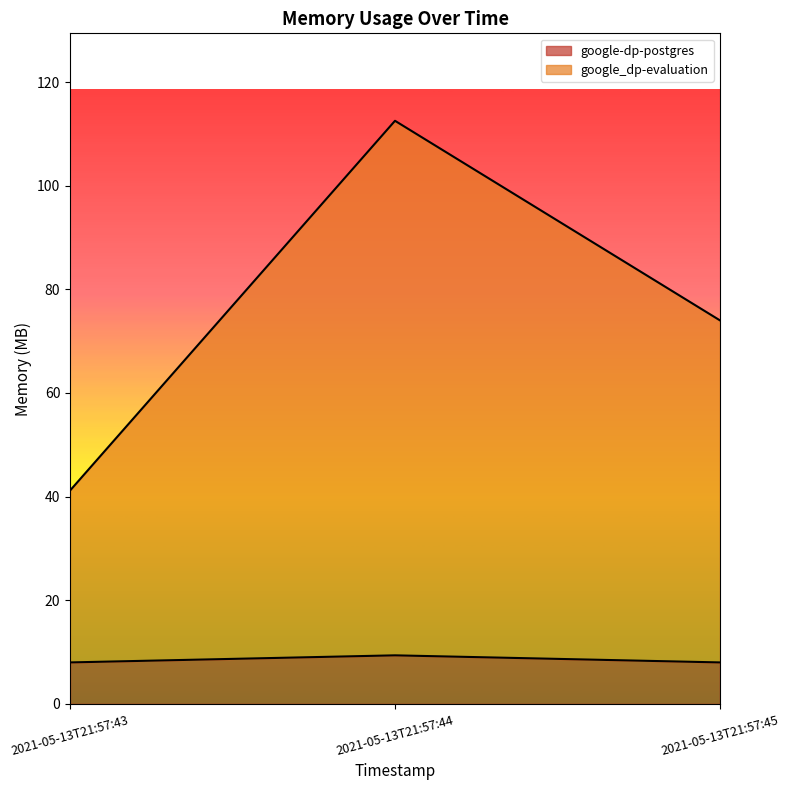

The google-dp-postgres series shows 16.6 at 2021-05-13T21:57:44. True or false?

False